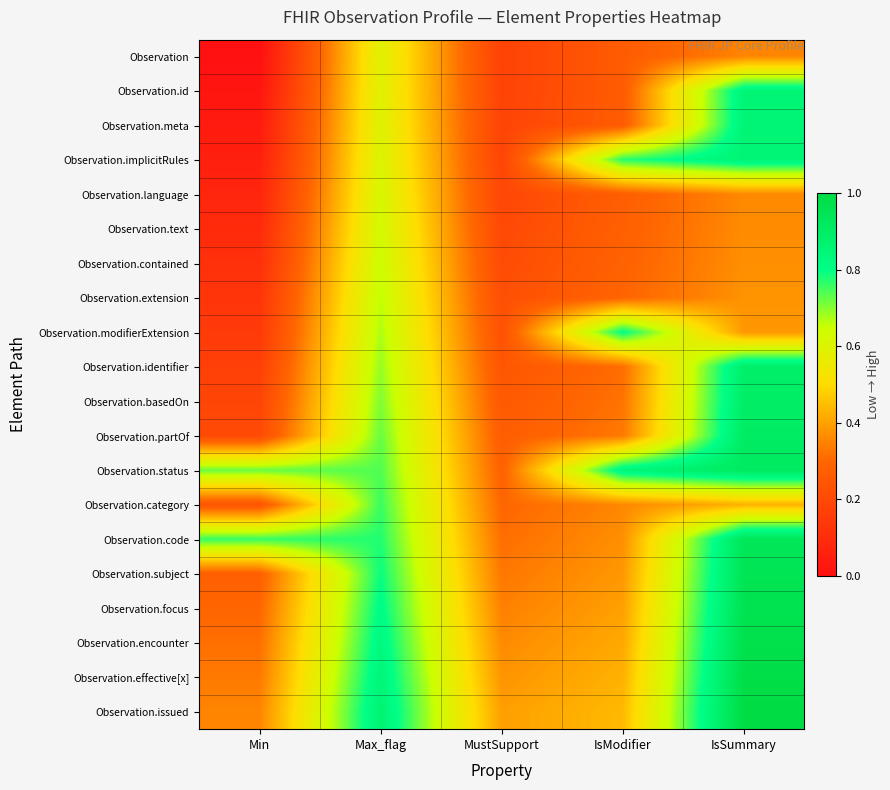

How many series are shown in this chart?

20